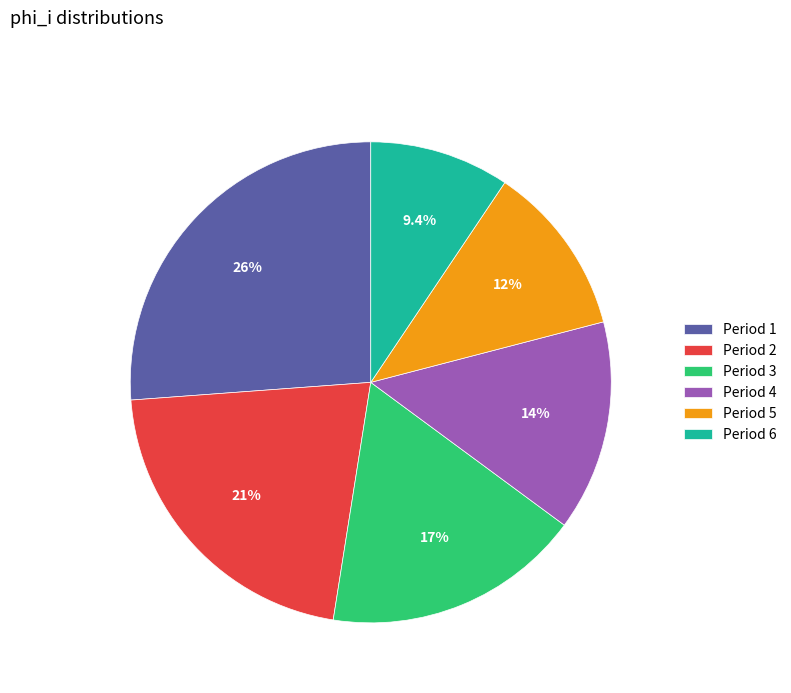

Does any single category account for the majority?

No